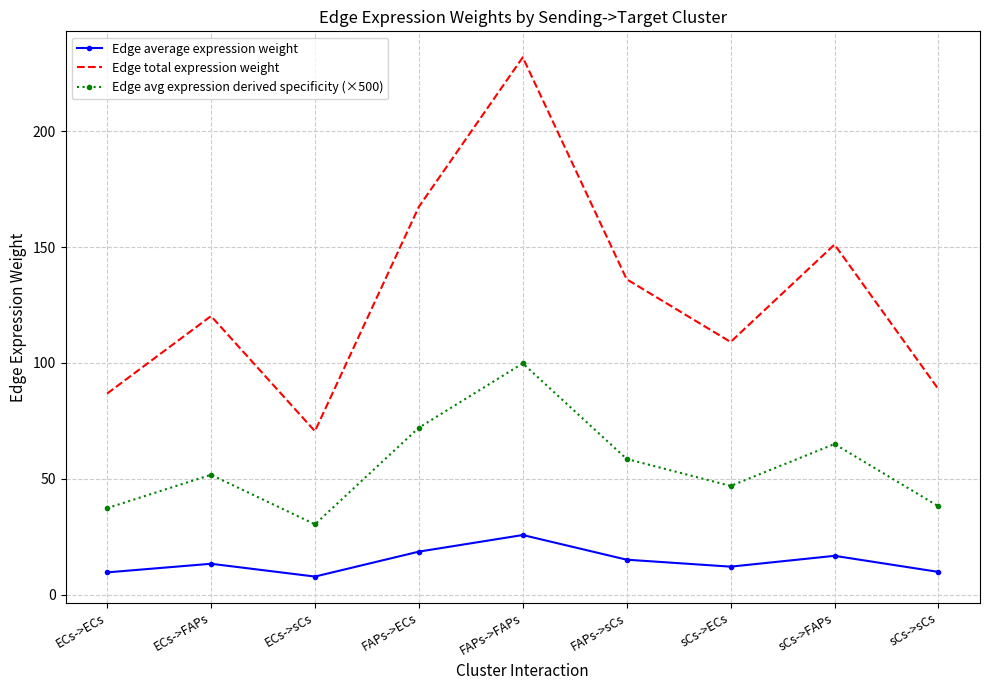

Which category has the lowest value in the Edge avg expression derived specificity (×500) series?

ECs->sCs